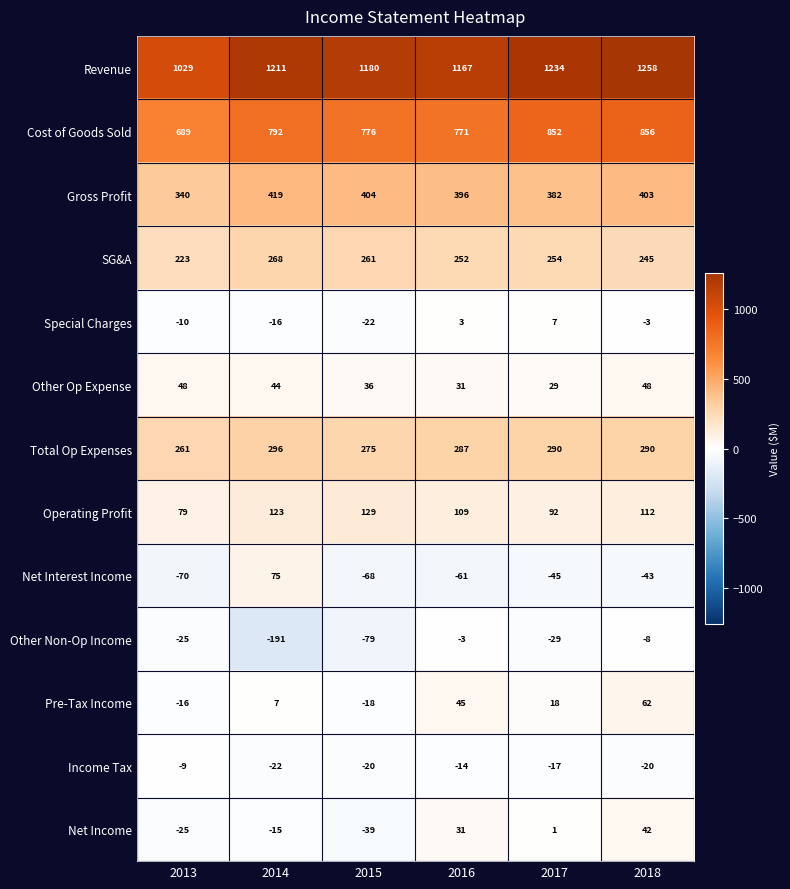

List the labels in order of Revenue value, largest first.

2018, 2017, 2014, 2015, 2016, 2013